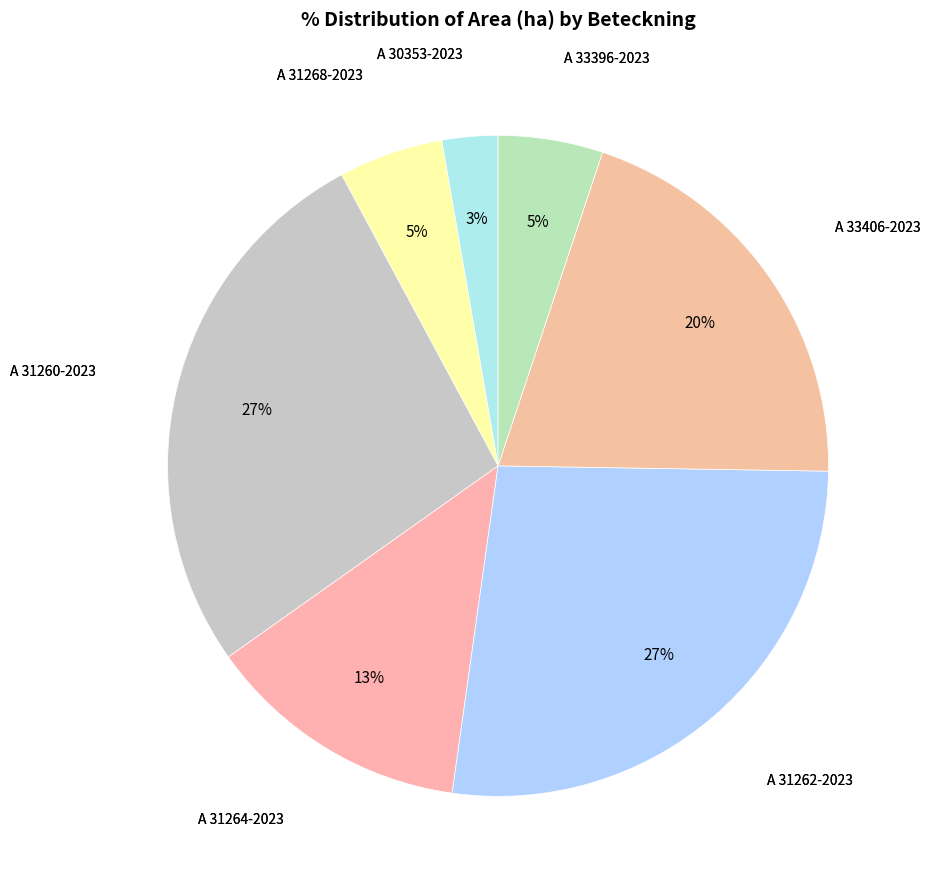

Does A 33396-2023 represent more than half of the total?

No